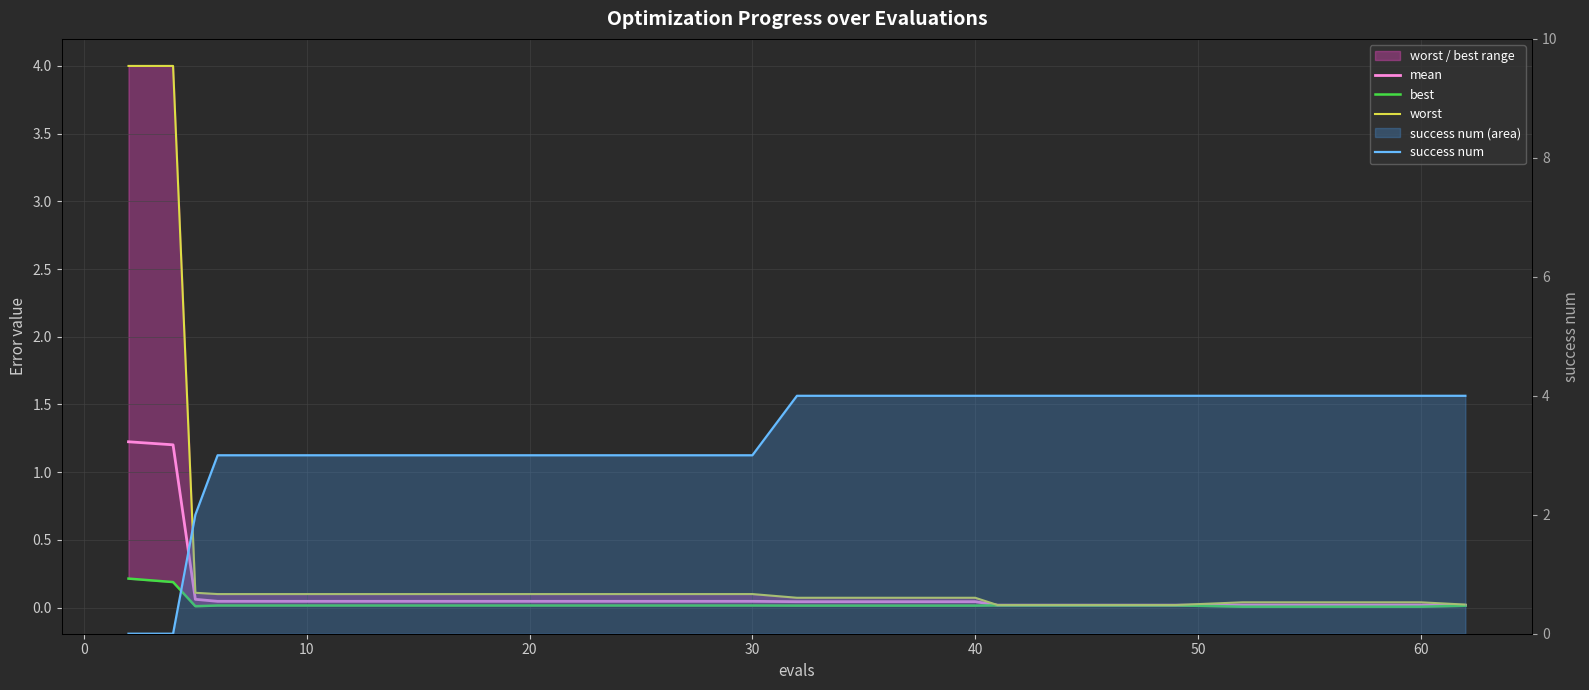

Reading left to right, list all the values displayed in this chart.

mean: 1.2	1.2	0.1	0.0	0.0	0.0	0.0	0.0	0.0	0.0	0.0	0.0	0.0	0.0	0.0	0.0	0.0	0.0	0.0	0.0
best: 0.2	0.2	0.0	0.0	0.0	0.0	0.0	0.0	0.0	0.0	0.0	0.0	0.0	0.0	0.0	0.0	0.0	0.0	0.0	0.0
worst: 4.0	4.0	0.1	0.1	0.1	0.1	0.1	0.1	0.1	0.1	0.1	0.1	0.1	0.0	0.0	0.0	0.0	0.0	0.0	0.0
success num: 0.0	0.0	2.0	3.0	3.0	3.0	3.0	3.0	3.0	3.0	4.0	4.0	4.0	4.0	4.0	4.0	4.0	4.0	4.0	4.0